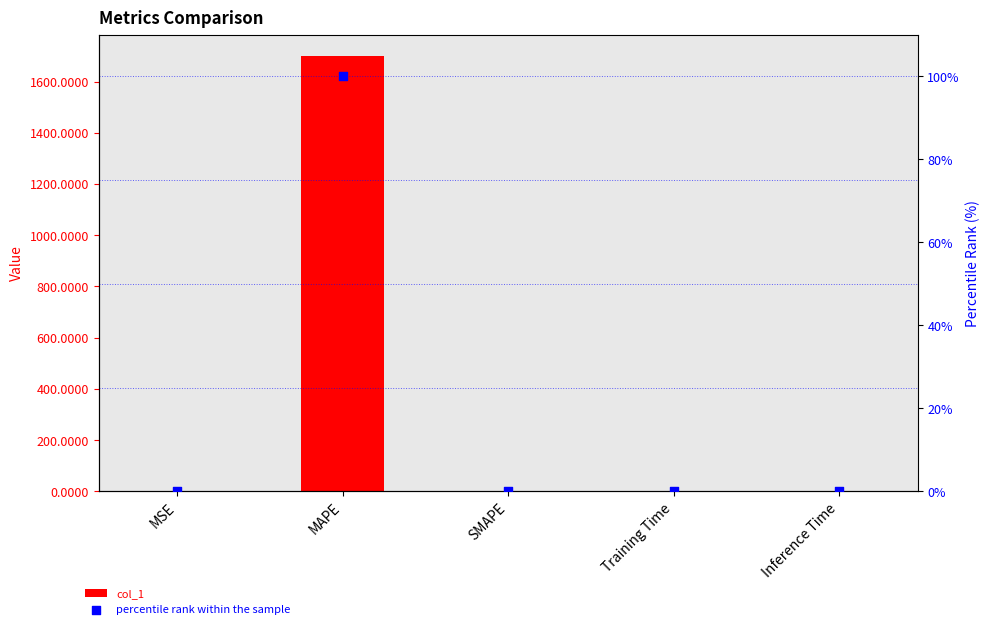

Which series has the widest spread of Y values?

col_1